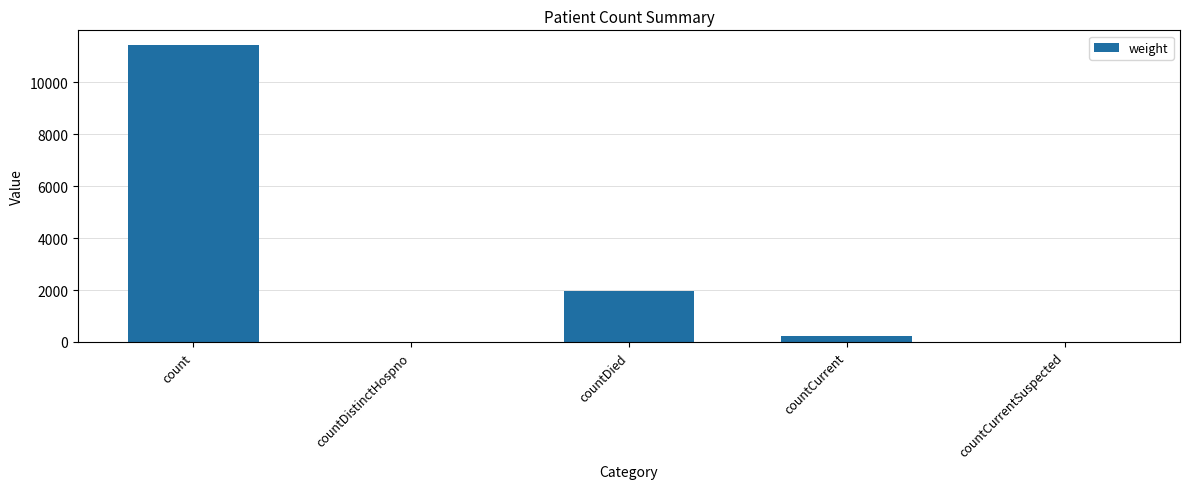

At which label is the value closest to 5713?

countDied